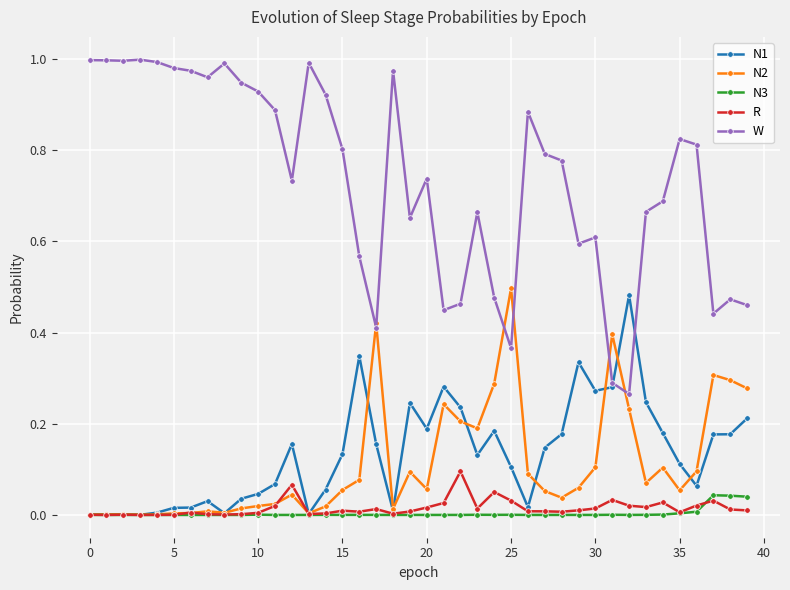

Rank the series by their maximum value, from lowest to highest.

N3, R, N1, N2, W